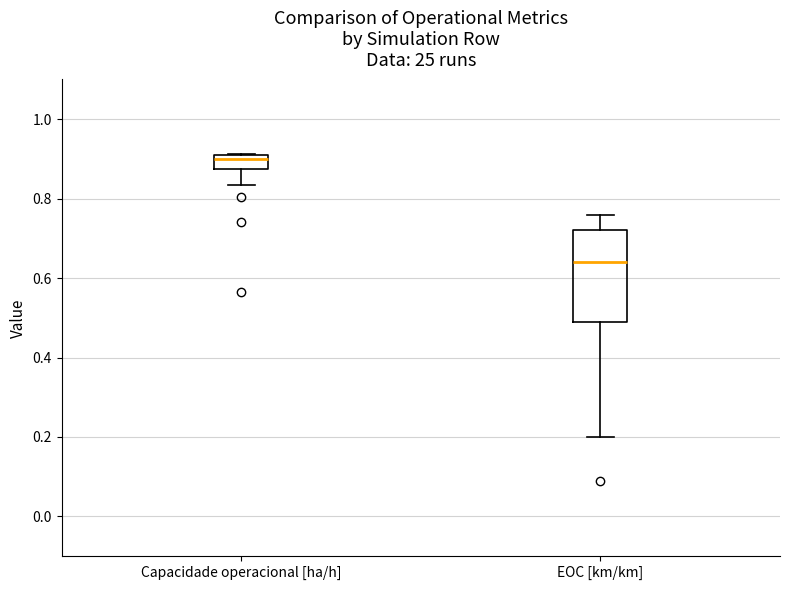

Comparing the boxes themselves (not the whiskers), which one is the tallest?

EOC [km/km]